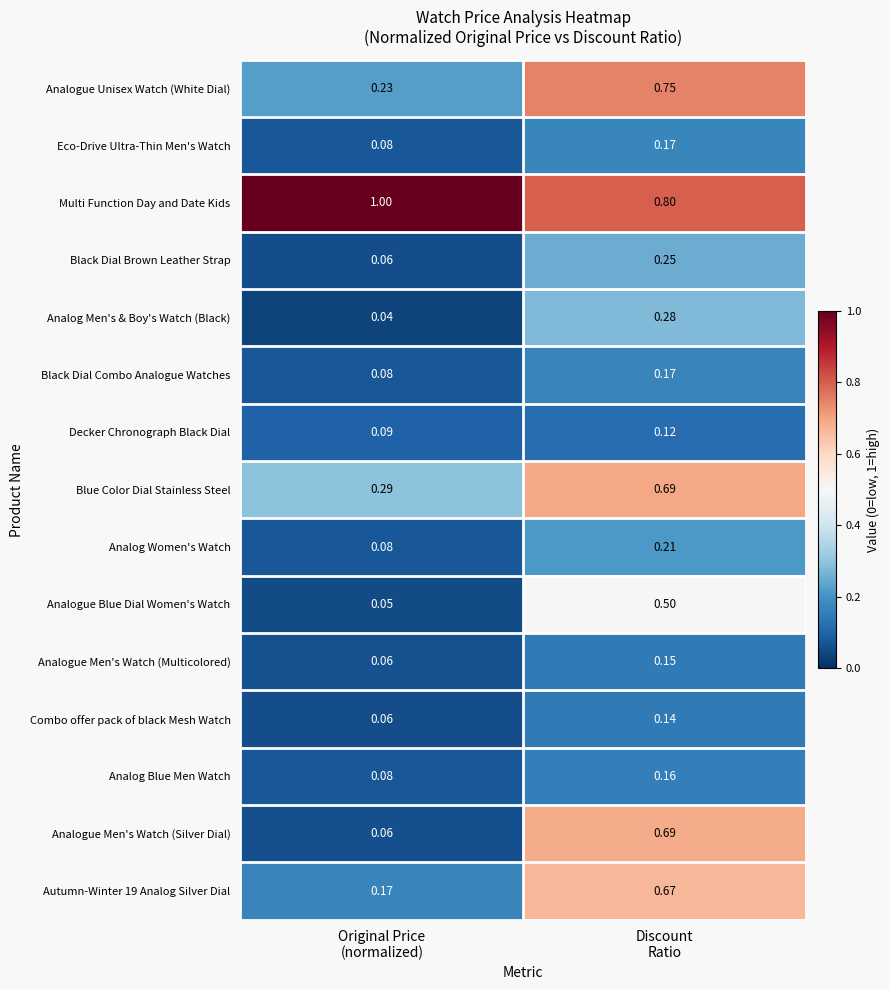

Which series has the widest spread of values?

Analogue Men's Watch (Silver Dial)